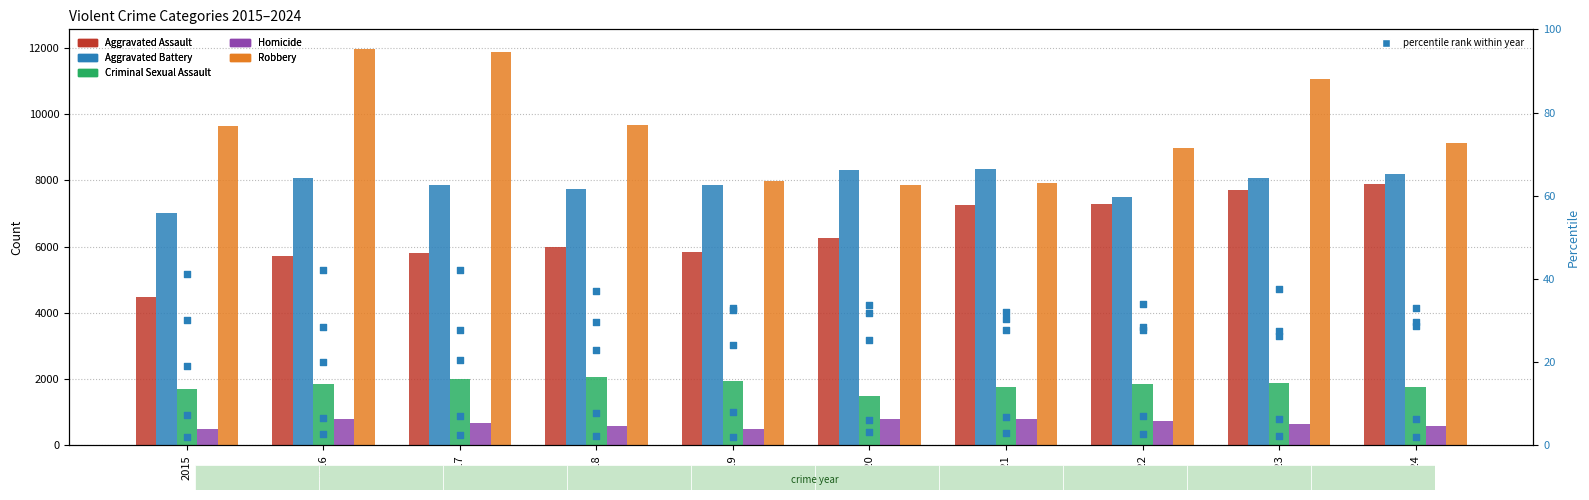

At which category is the sum across all series the highest?

2023